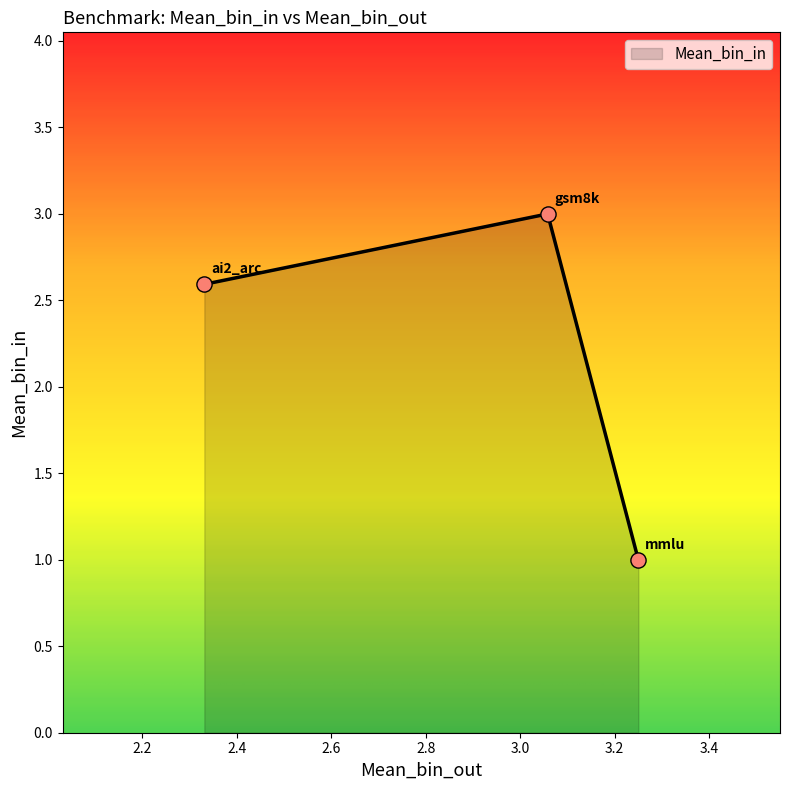

What is the difference between the maximum and minimum values?

2.0